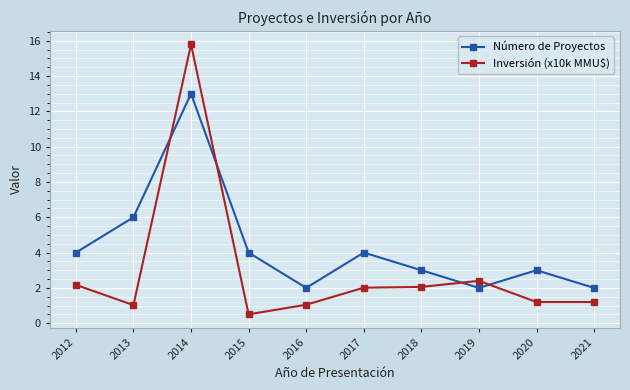

What is the value of the Inversión (x10k MMU$) point at the 7th from the left?

2.1